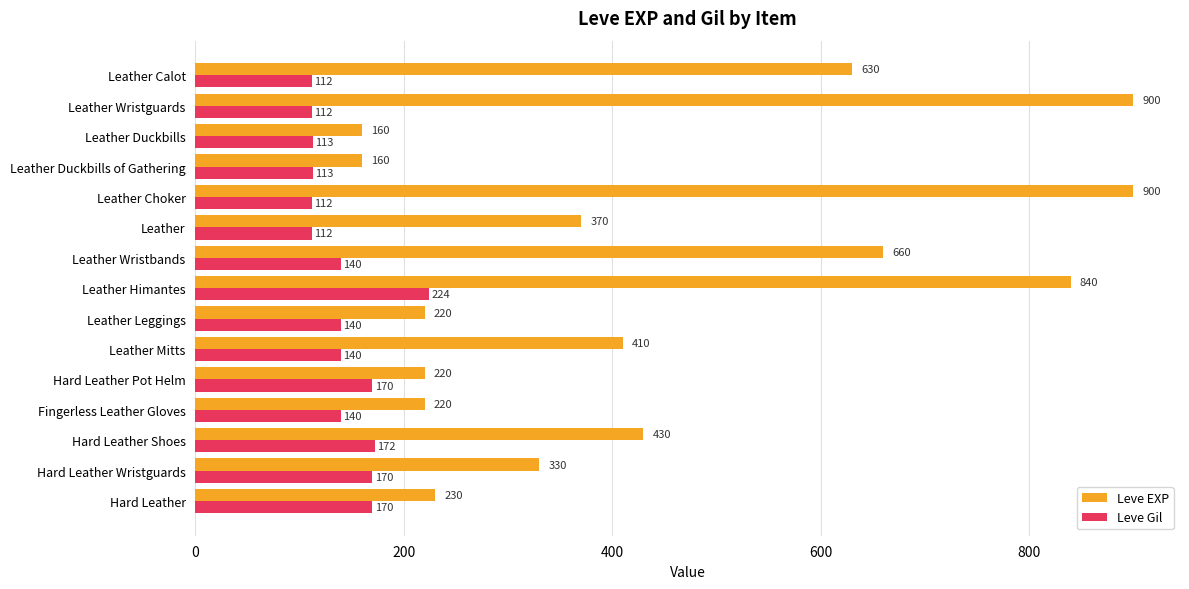

How many series are shown in this chart?

2